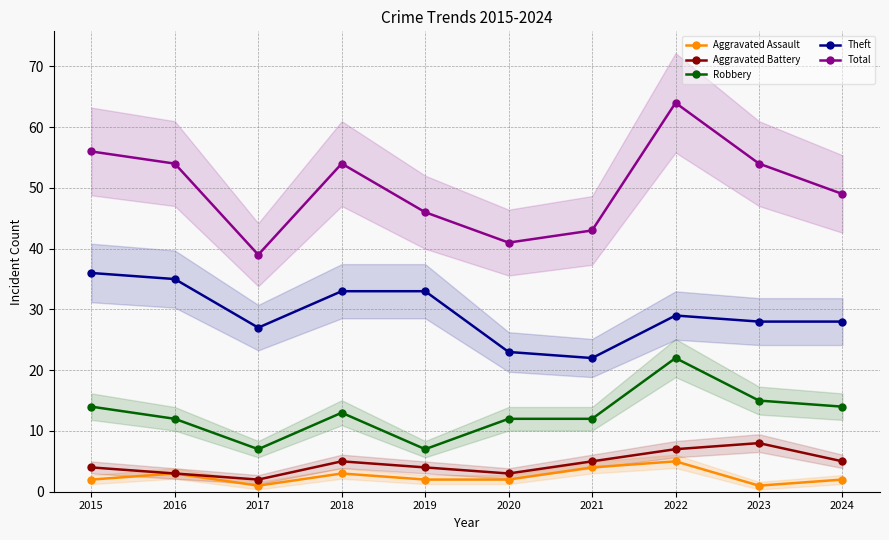

Which label corresponds to the smallest value in the chart?

2017